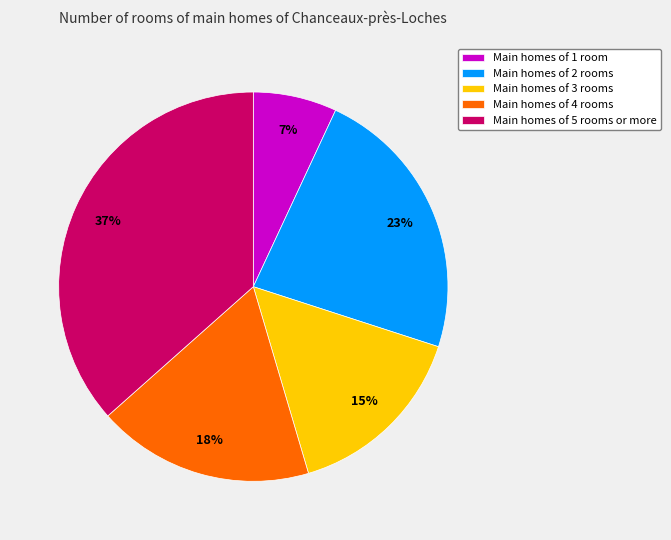

To the nearest percent, what is the combined percentage of Main homes of 1 room and Main homes of 4 rooms?

25%